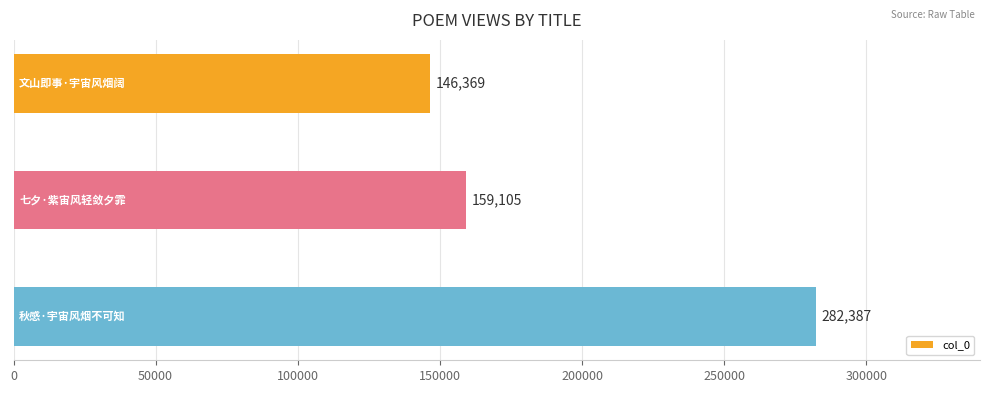

Reading top to bottom, list all the values displayed in this chart.

146369	159105	282387